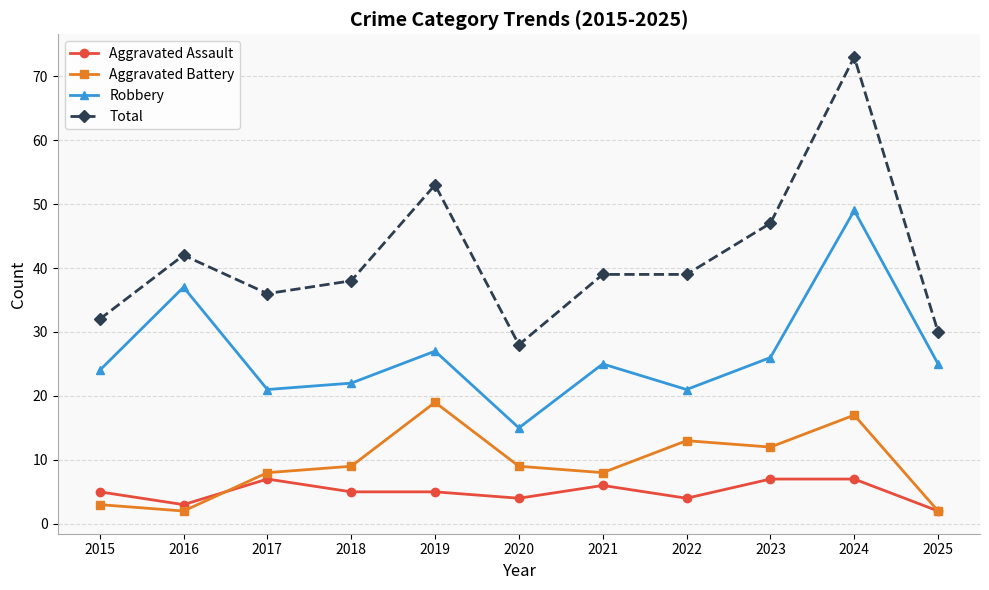

Is this an area chart (filled region under the line)?

No